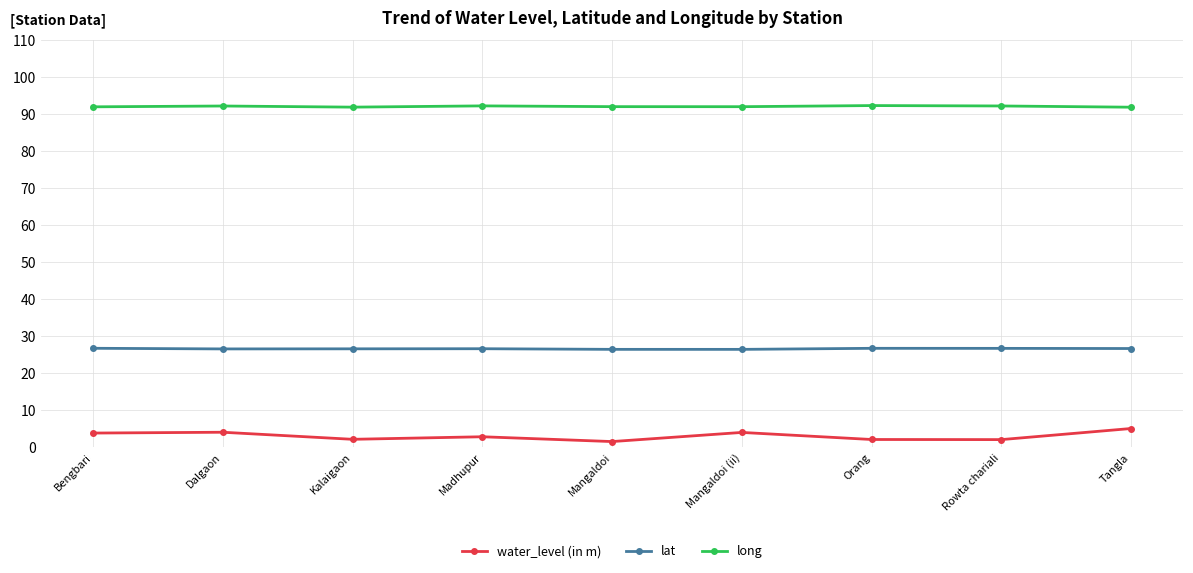

What is the difference between the highest and lowest values at Madhupur?

89.4